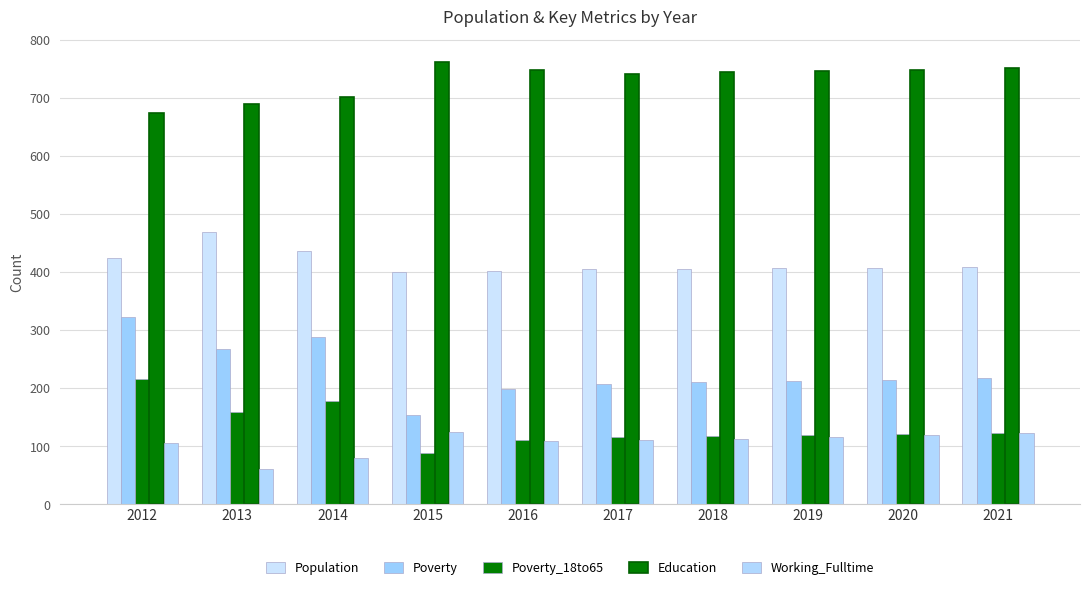

Which has a higher value, 2018 or 2021?

2021